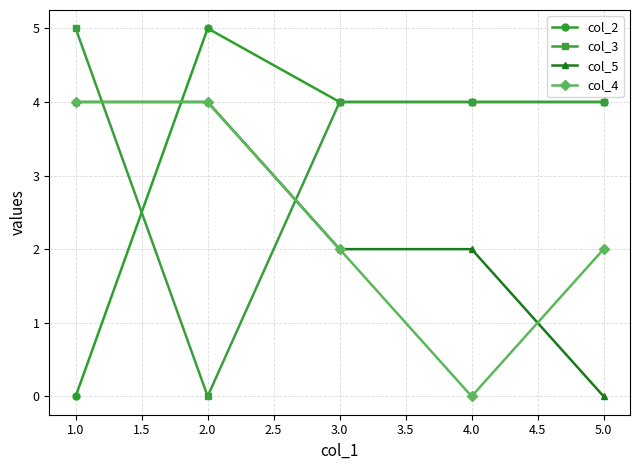

Where do col_4 and col_2 first cross each other?

1.0 and 2.0